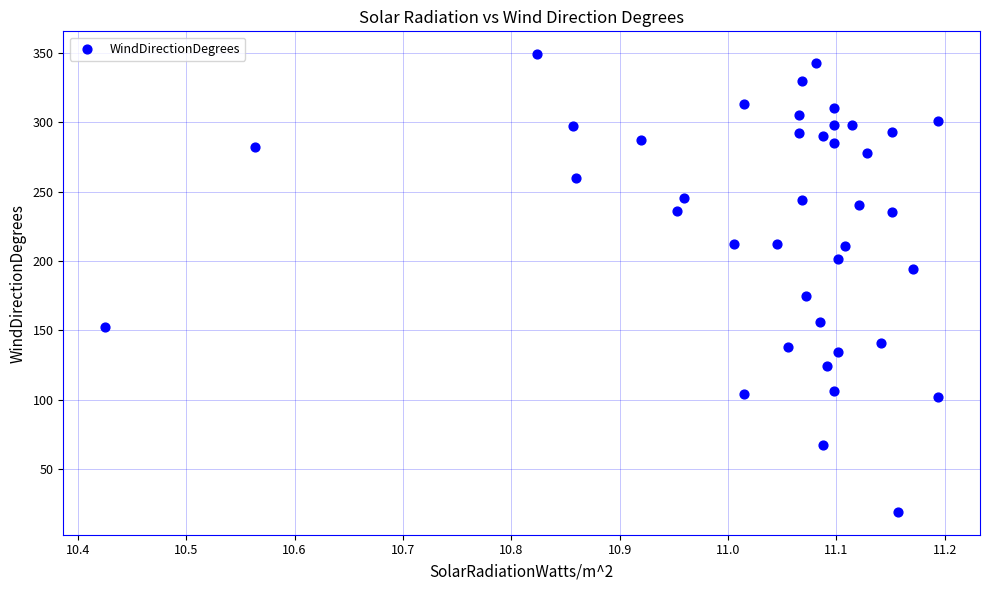

What is the range of Y values (max minus min)?

330